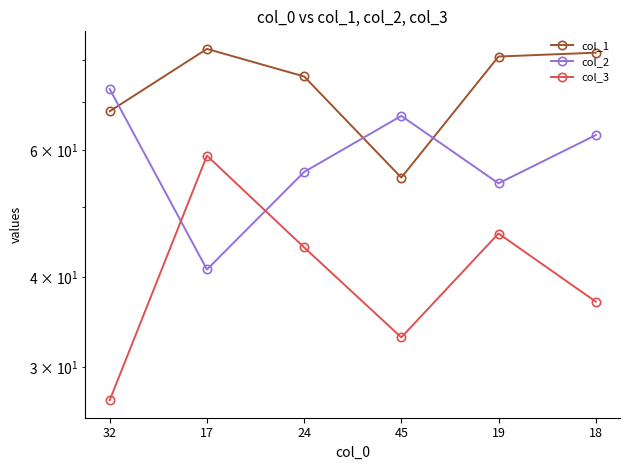

Is the value of col_1 at 24 greater than the value of col_2 at 18?

Yes